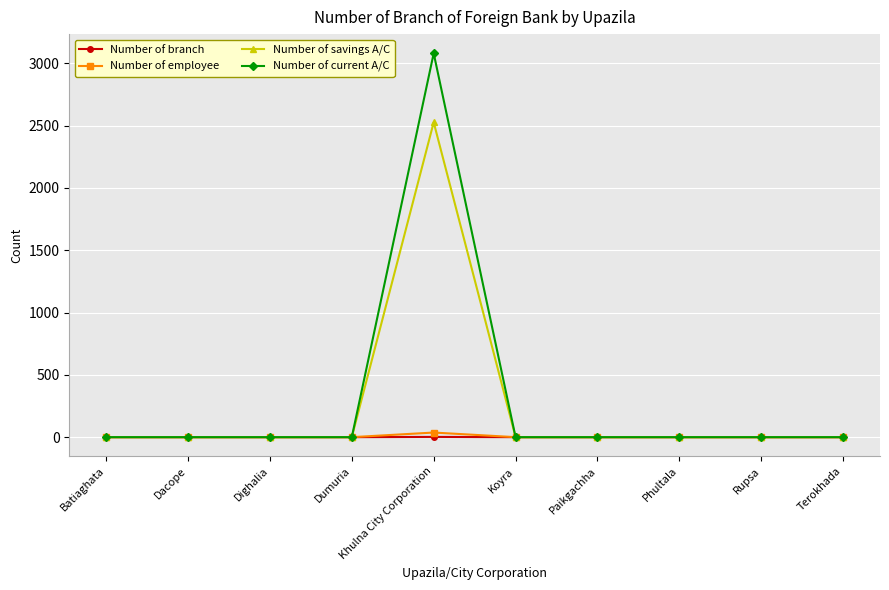

What is the label of the 10th point from the right?

Batiaghata